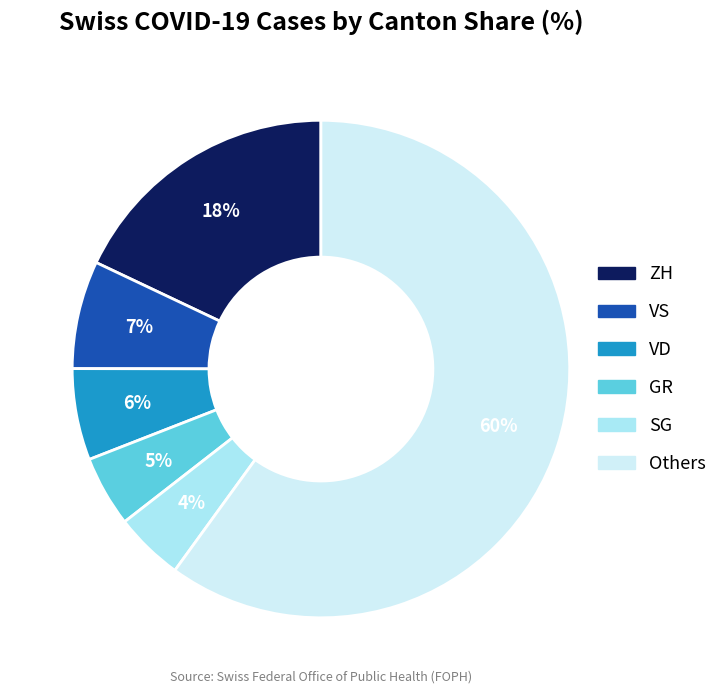

To the nearest percent, what is the average slice percentage?

17%